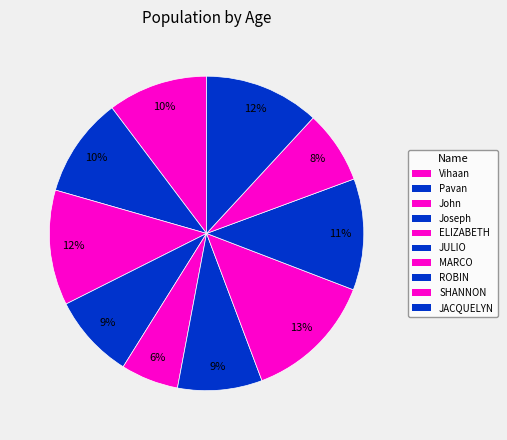

What portion of the pie excludes SHANNON?

92.5%